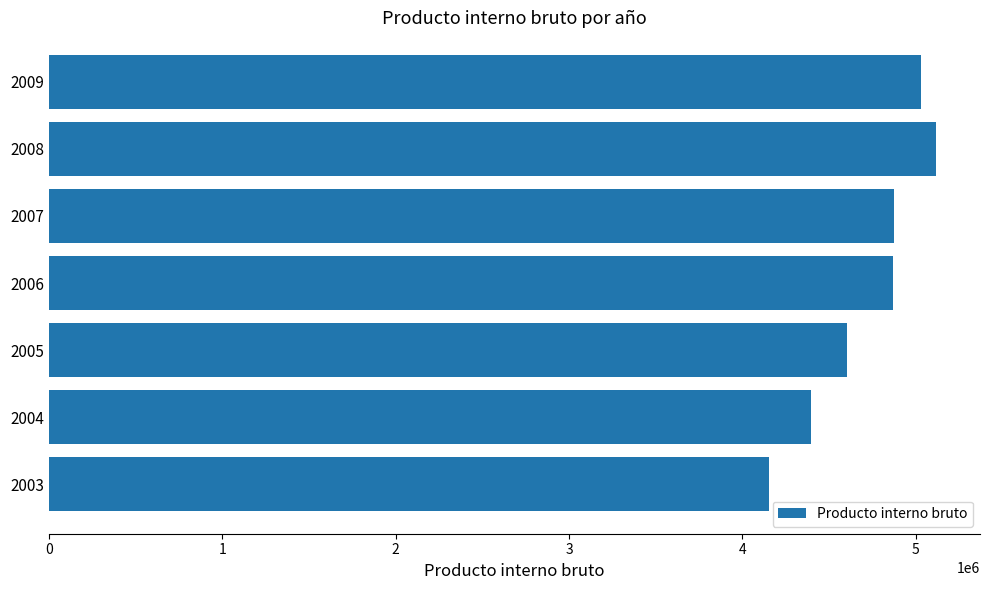

At which label is the value closest to 4634177?

2005